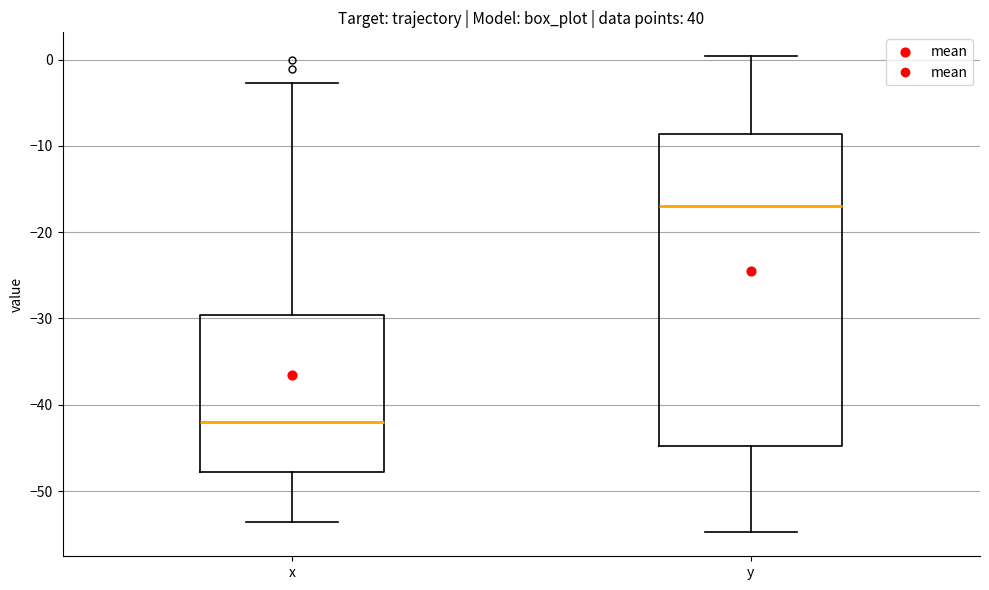

Where does the upper whisker of the box for y end on the y-axis? The values are not printed on the chart, so give them approximately, as read against the axis.

0